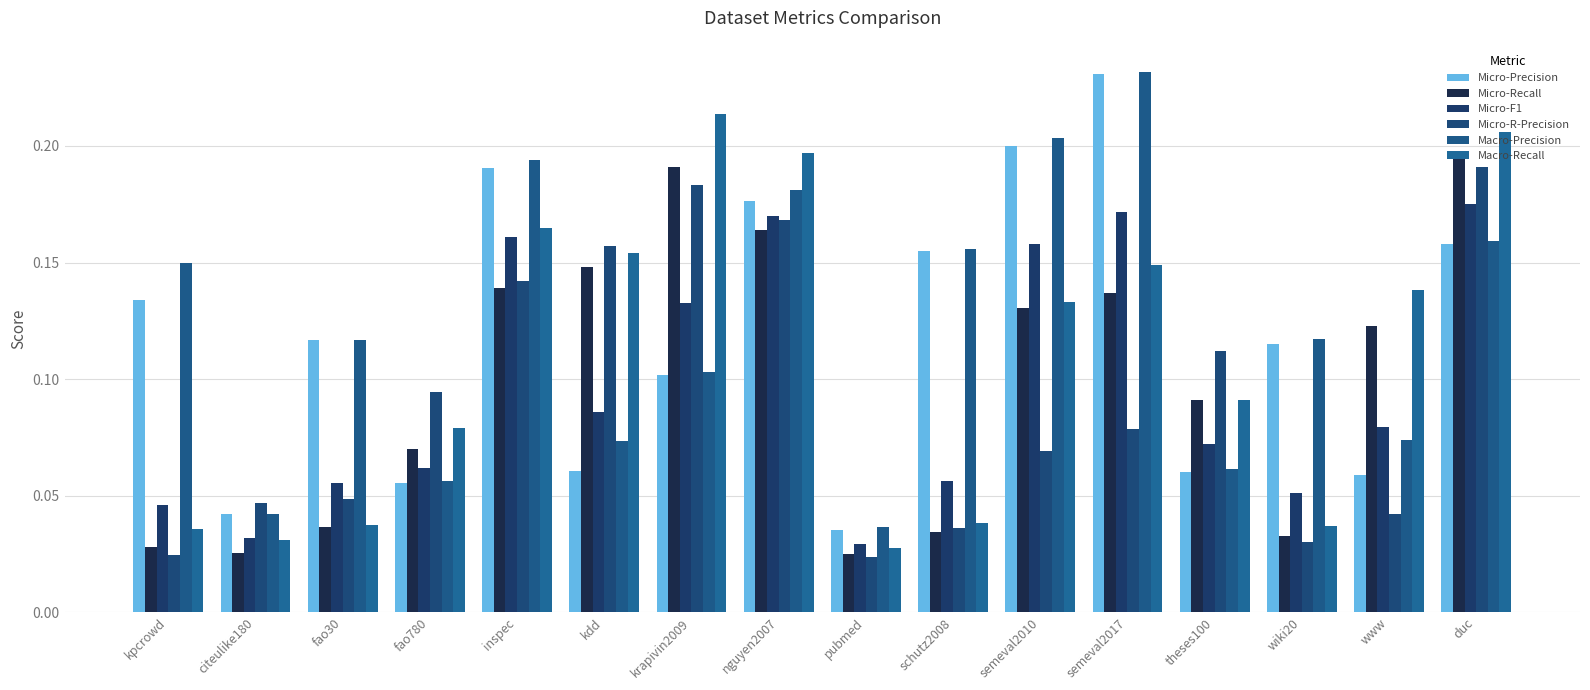

Reading left to right, extract all data points from this chart.

Micro-Precision: kpcrowd=0.1	citeulike180=0.0	fao30=0.1	fao780=0.1	inspec=0.2	kdd=0.1	krapivin2009=0.1	nguyen2007=0.2	pubmed=0.0	schutz2008=0.2	semeval2010=0.2	semeval2017=0.2	theses100=0.1	wiki20=0.1	www=0.1	duc=0.2
Micro-Recall: kpcrowd=0.0	citeulike180=0.0	fao30=0.0	fao780=0.1	inspec=0.1	kdd=0.1	krapivin2009=0.2	nguyen2007=0.2	pubmed=0.0	schutz2008=0.0	semeval2010=0.1	semeval2017=0.1	theses100=0.1	wiki20=0.0	www=0.1	duc=0.2
Micro-F1: kpcrowd=0.0	citeulike180=0.0	fao30=0.1	fao780=0.1	inspec=0.2	kdd=0.1	krapivin2009=0.1	nguyen2007=0.2	pubmed=0.0	schutz2008=0.1	semeval2010=0.2	semeval2017=0.2	theses100=0.1	wiki20=0.1	www=0.1	duc=0.2
Micro-R-Precision: kpcrowd=0.0	citeulike180=0.0	fao30=0.0	fao780=0.1	inspec=0.1	kdd=0.2	krapivin2009=0.2	nguyen2007=0.2	pubmed=0.0	schutz2008=0.0	semeval2010=0.1	semeval2017=0.1	theses100=0.1	wiki20=0.0	www=0.0	duc=0.2
Macro-Precision: kpcrowd=0.1	citeulike180=0.0	fao30=0.1	fao780=0.1	inspec=0.2	kdd=0.1	krapivin2009=0.1	nguyen2007=0.2	pubmed=0.0	schutz2008=0.2	semeval2010=0.2	semeval2017=0.2	theses100=0.1	wiki20=0.1	www=0.1	duc=0.2
Macro-Recall: kpcrowd=0.0	citeulike180=0.0	fao30=0.0	fao780=0.1	inspec=0.2	kdd=0.2	krapivin2009=0.2	nguyen2007=0.2	pubmed=0.0	schutz2008=0.0	semeval2010=0.1	semeval2017=0.1	theses100=0.1	wiki20=0.0	www=0.1	duc=0.2